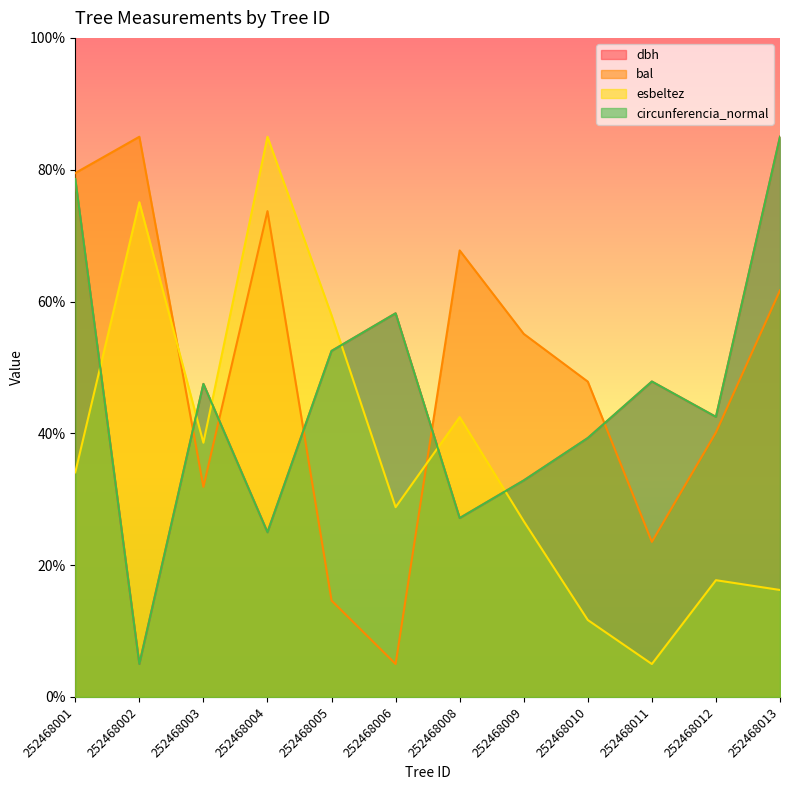

Which label corresponds to the smallest value in the chart?

252468002